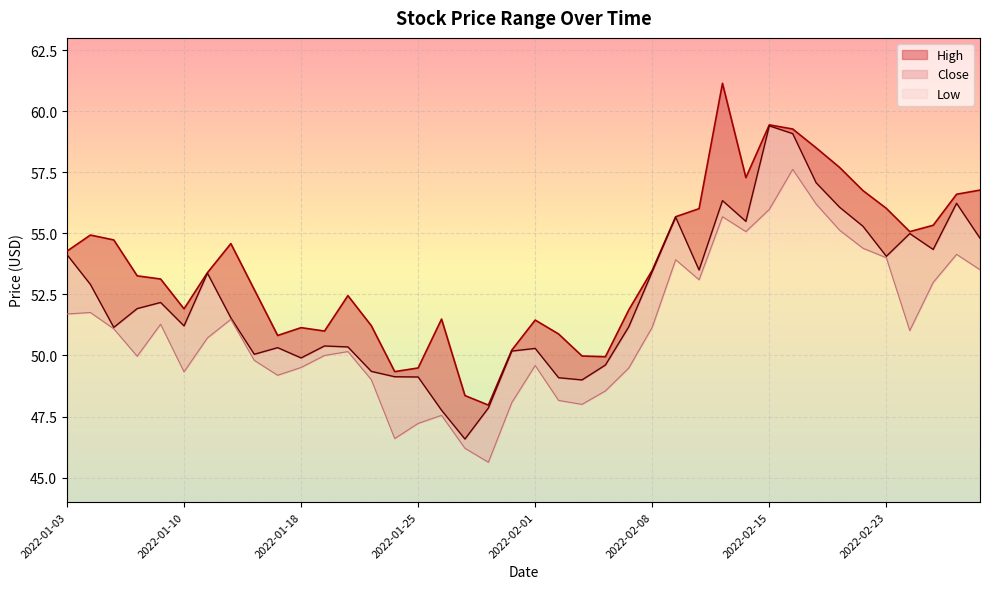

Rank the series at 2022-01-25 from highest to lowest value.

High, Close, Low